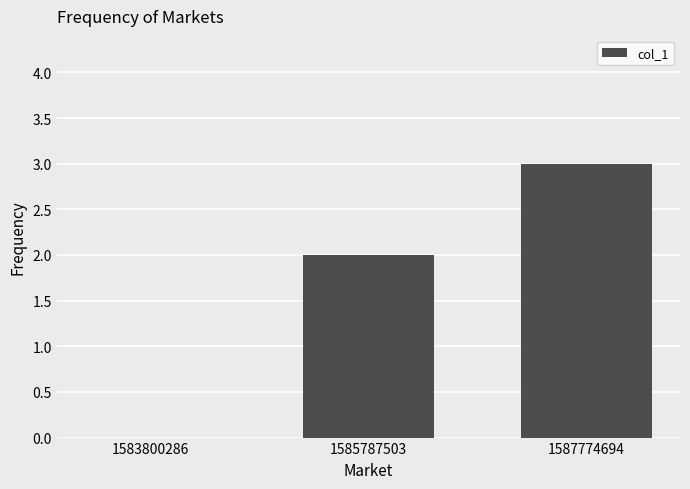

Reading right to left, list all the values displayed in this chart.

1587774694=3	1585787503=2	1583800286=0